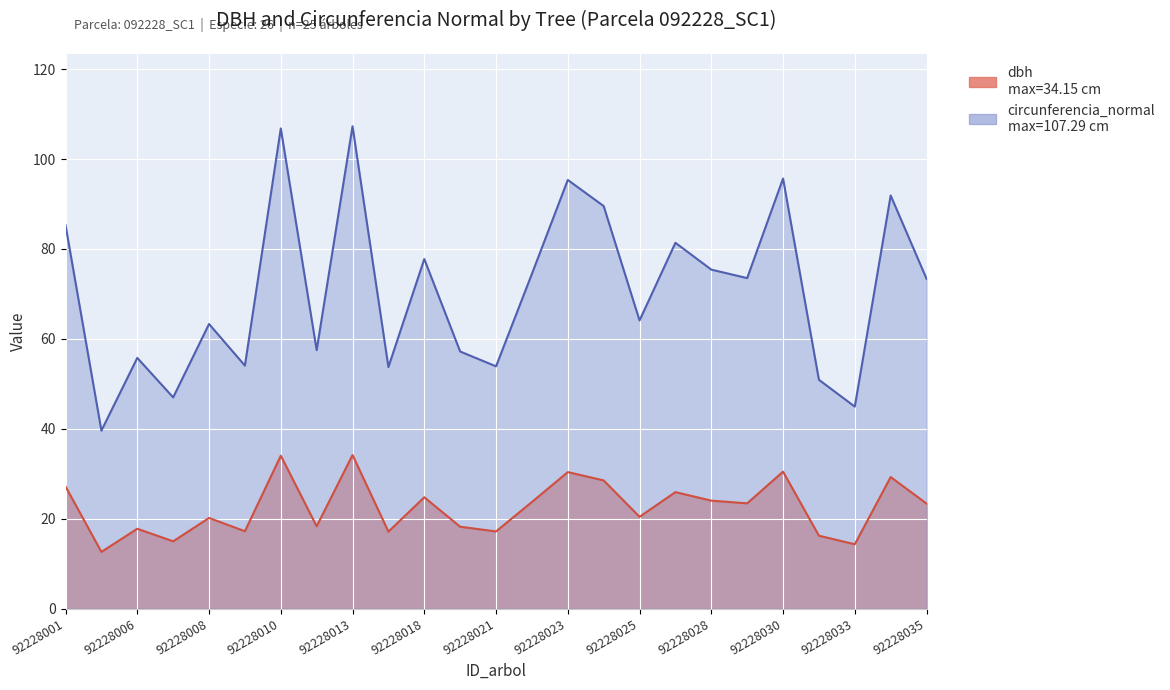

Is it true that circunferencia_normal equals 106.8 at 92228010?

True